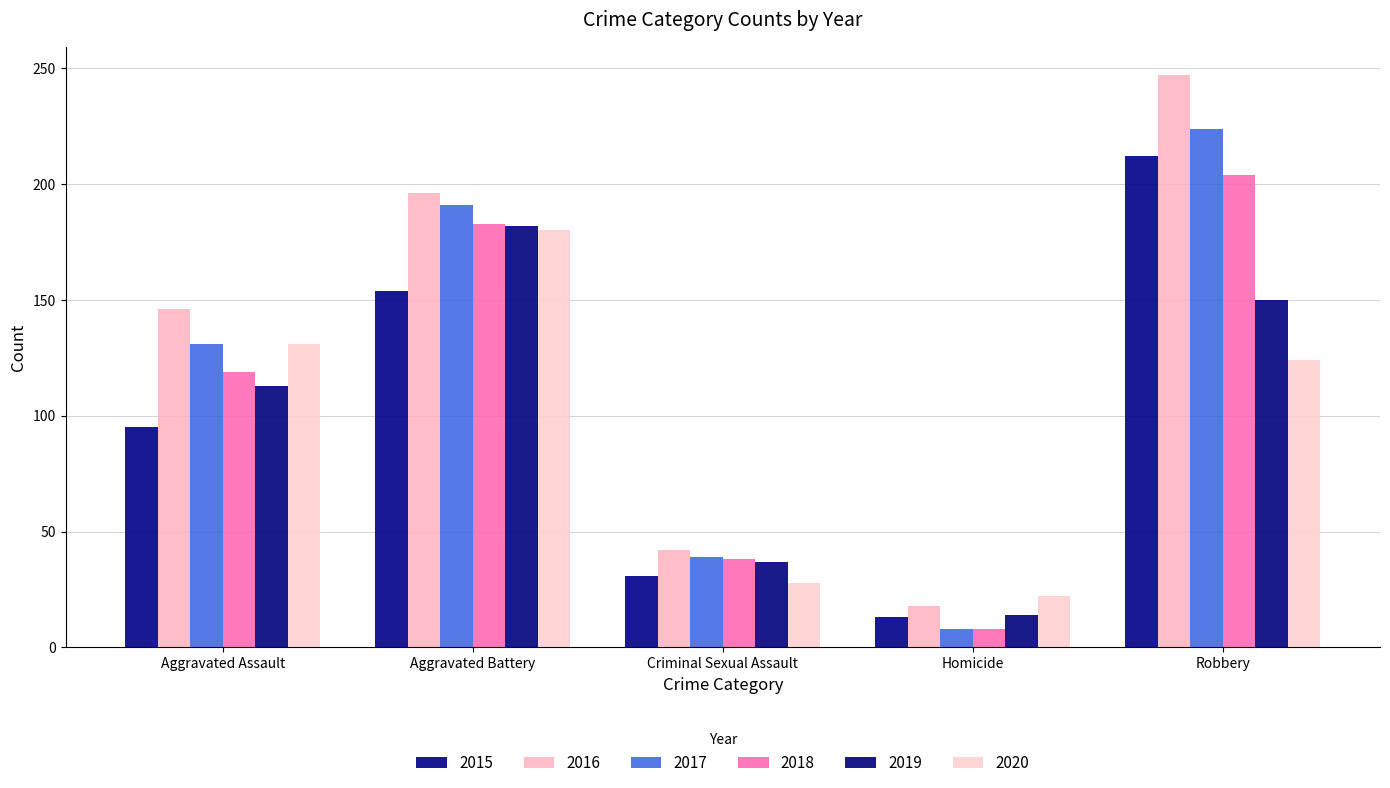

Which series has the widest spread of values?

2016